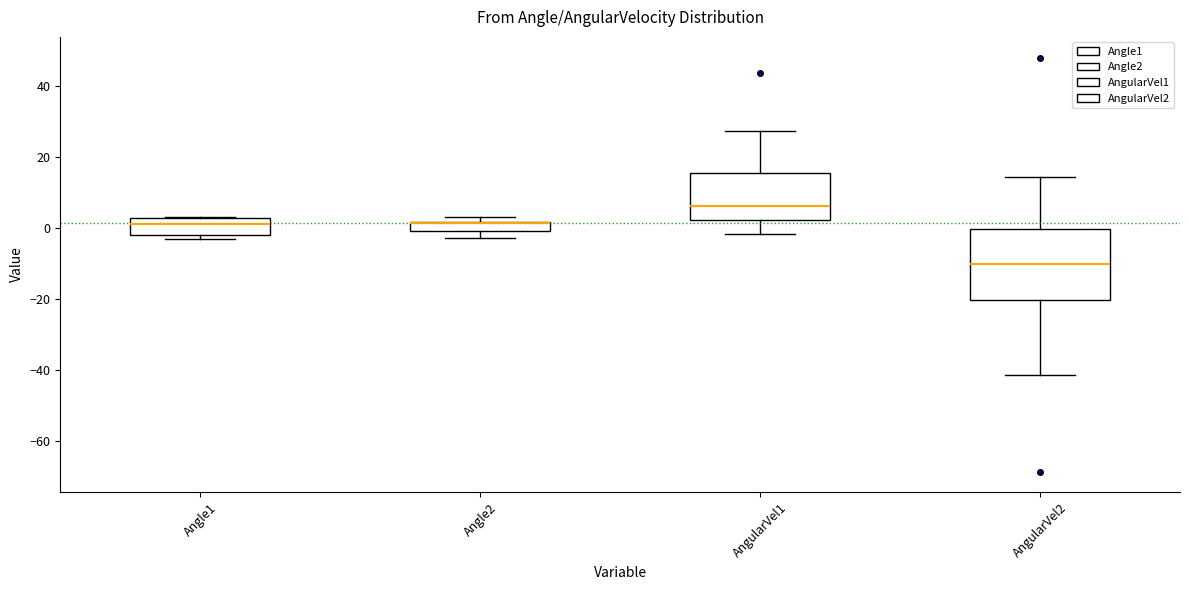

Comparing the boxes themselves (not the whiskers), which one is the tallest?

AngularVel2